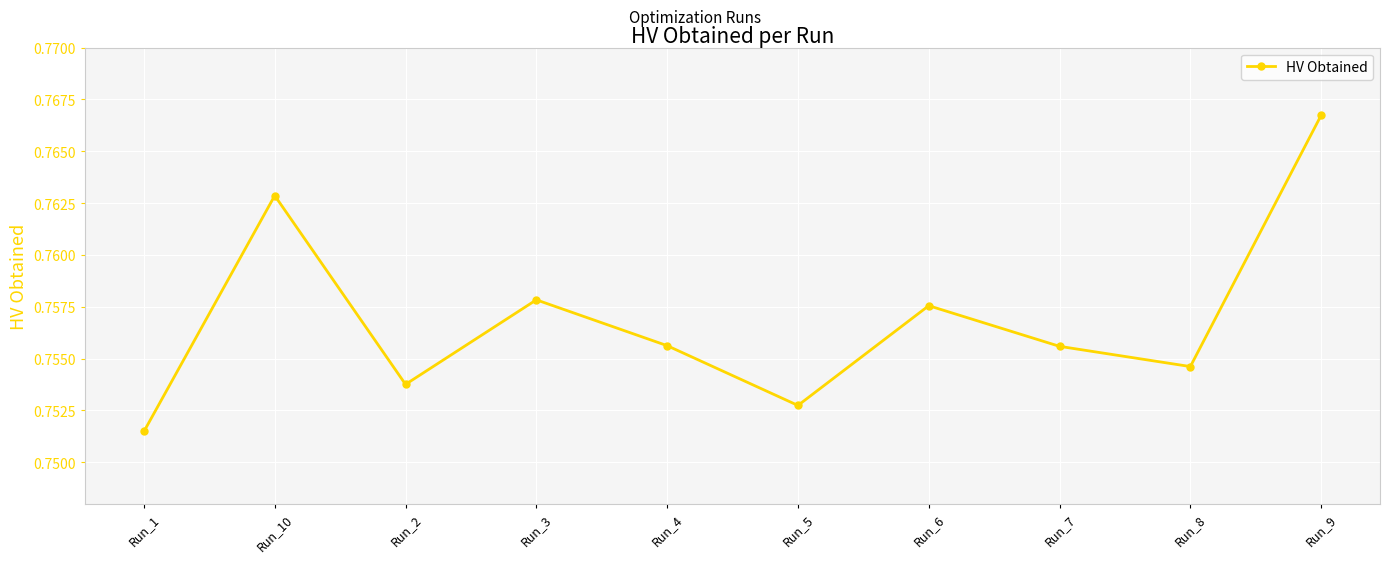

The chart shows a value of 0.4 at Run_2. True or false?

False